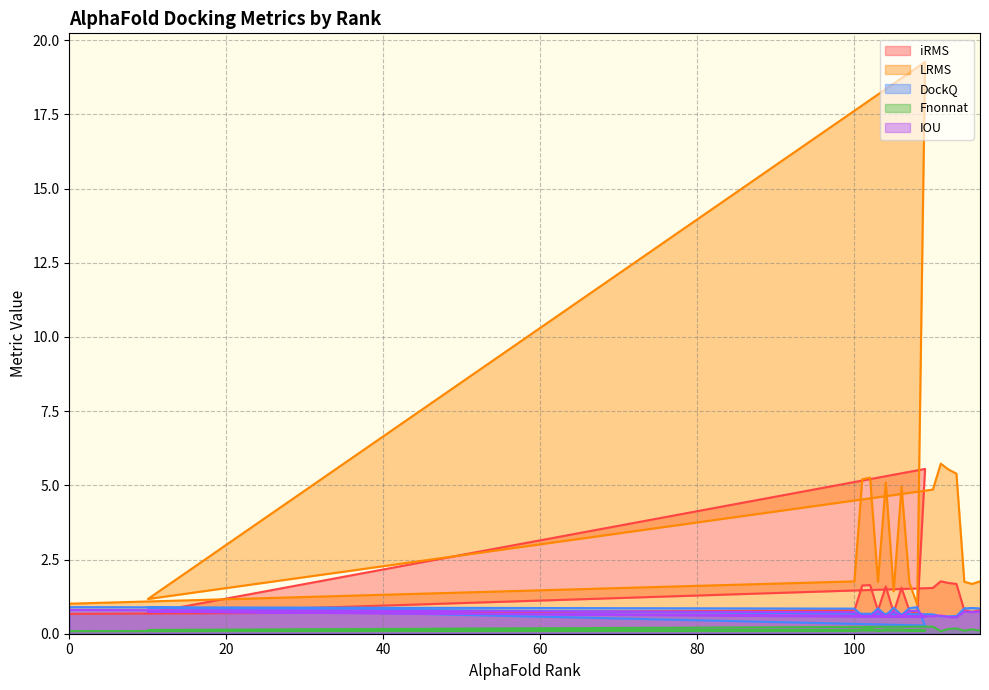

Which series has the largest range (max minus min)?

LRMS